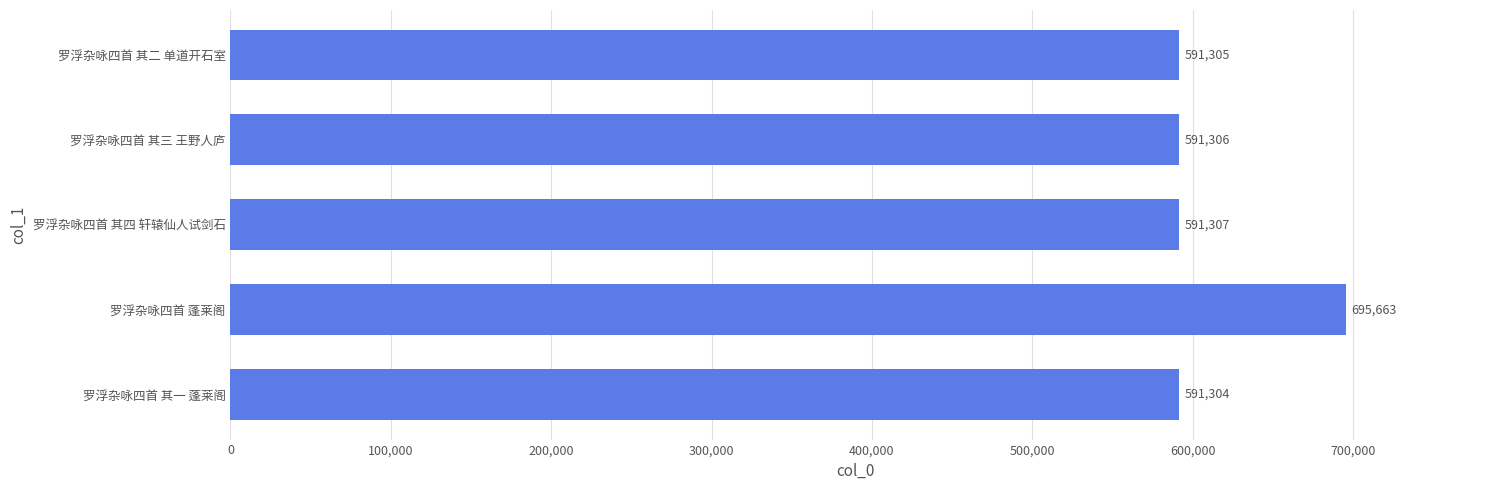

Reading bottom to top, list all the values displayed in this chart.

591304	695663	591307	591306	591305